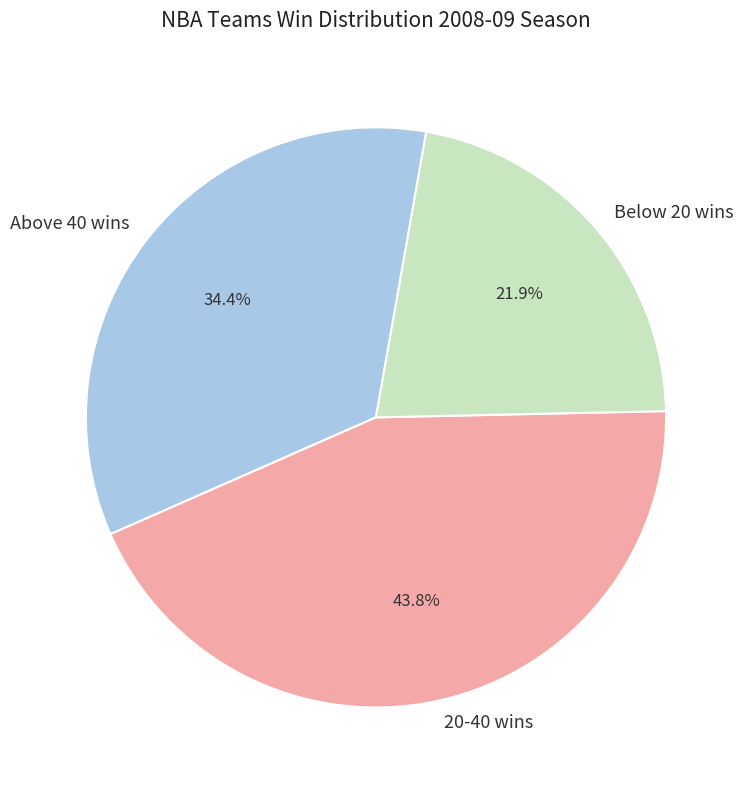

Rank the categories by value from lowest to highest.

Below 20 wins, Above 40 wins, 20-40 wins